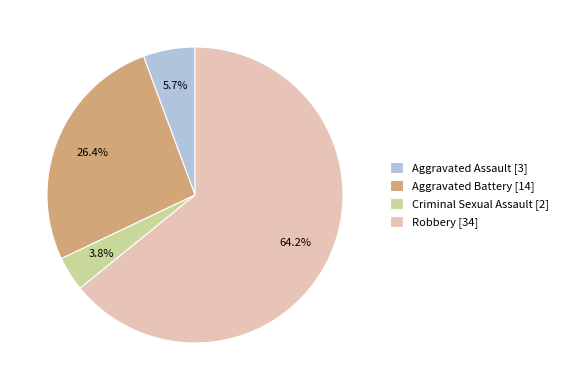

How many segments does this pie chart have?

4